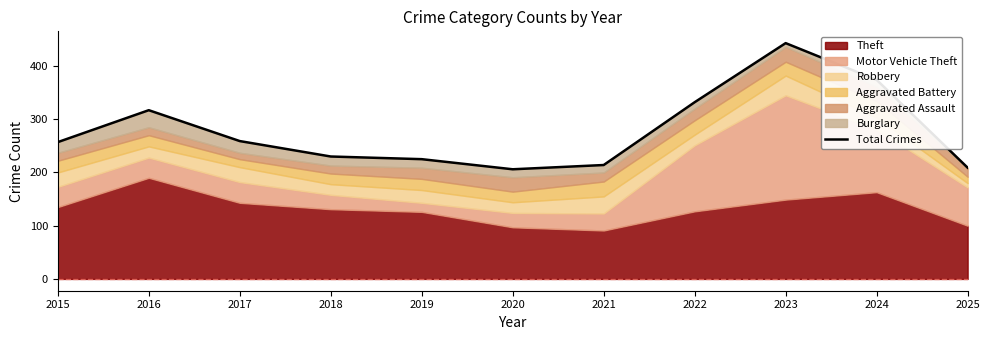

Is it true that the value at 2025 is 209?

True